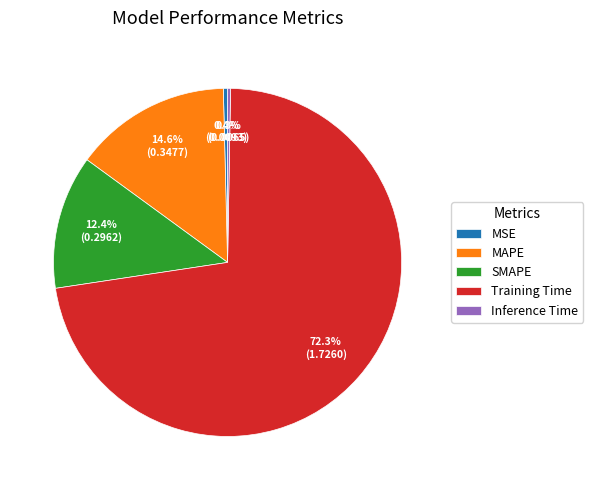

Combined, what portion of the pie is Training Time and MSE?

72.7%